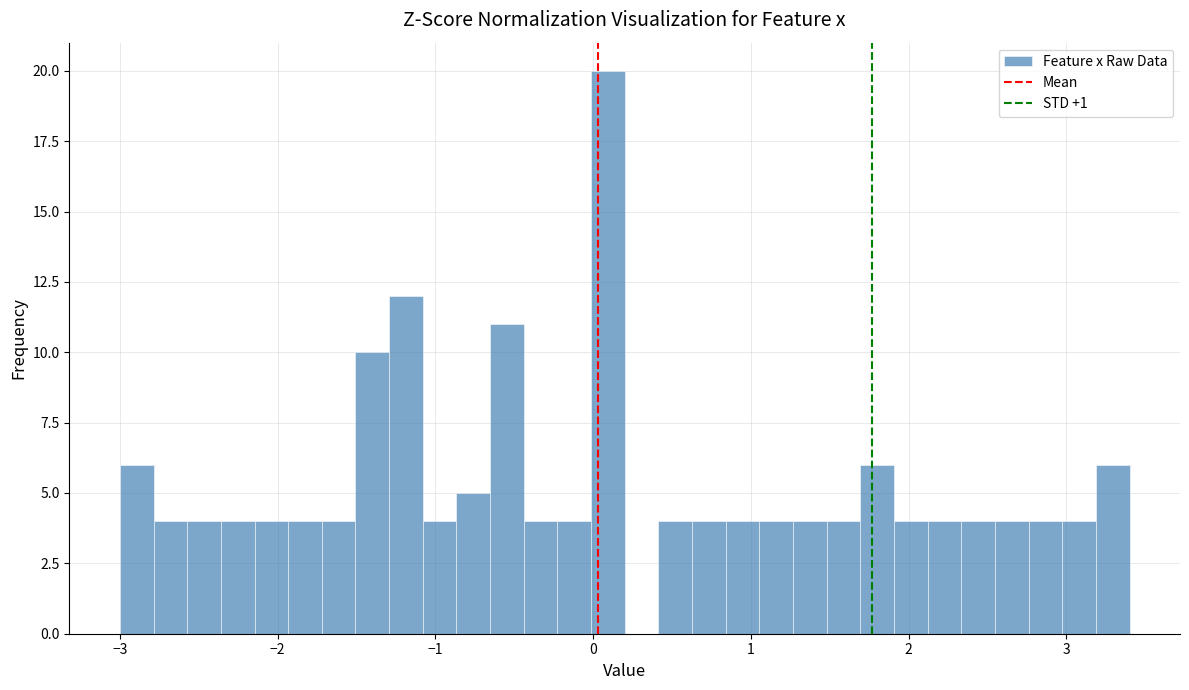

Read against the x-axis, roughly where is the centre of the tallest bar?

0.1